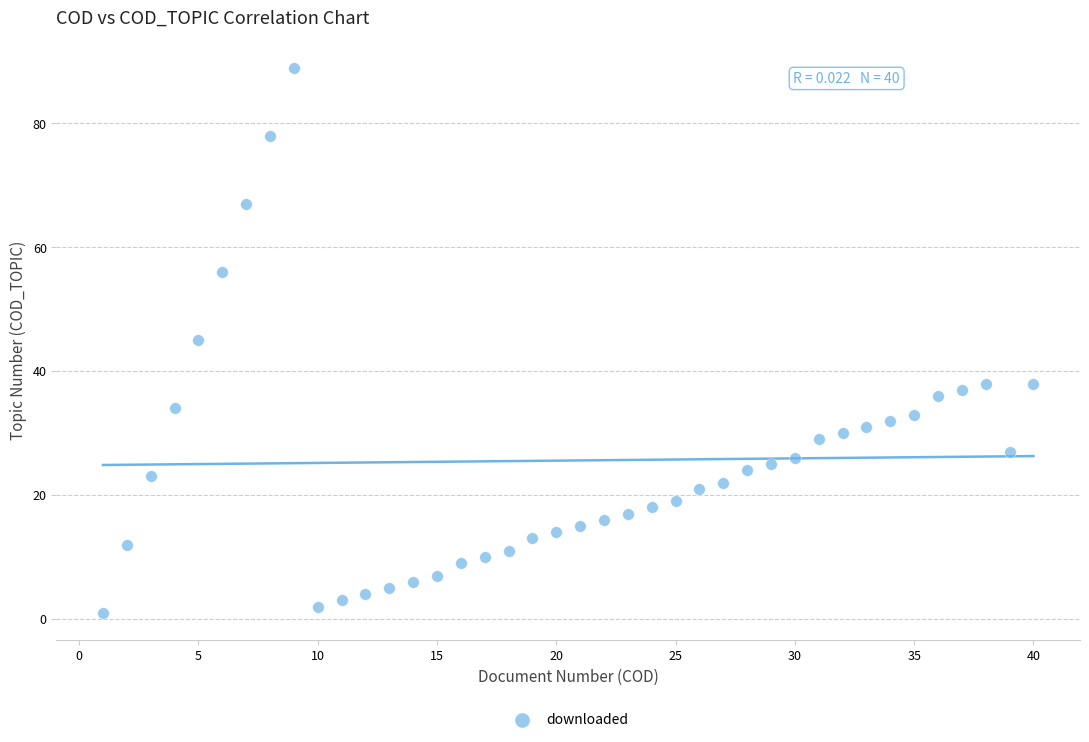

What is the range of X values (max minus min)?

39